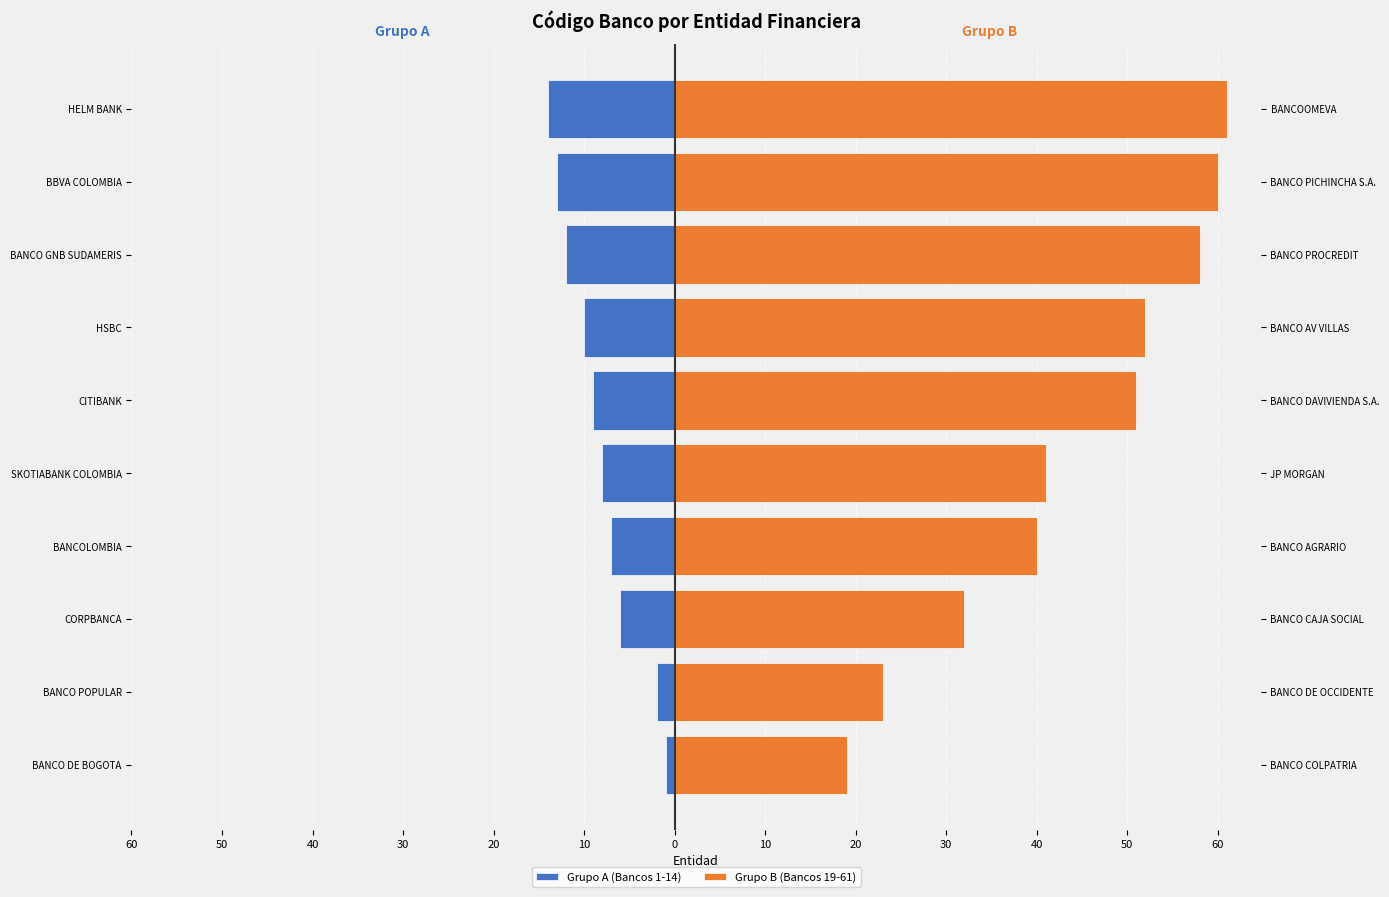

Does the chart contain stacked bars?

No